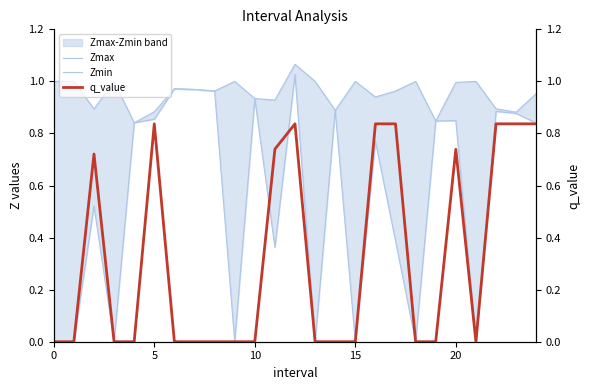

Is it true that Zmin equals 0.4 at 7?

False